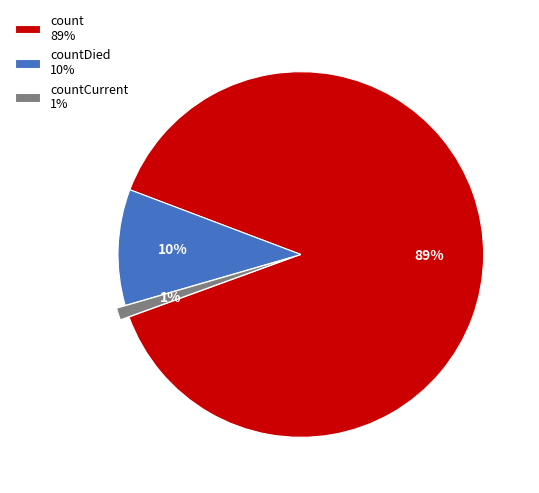

Is the sum of countCurrent 1% and countDied 10% greater than half?

No